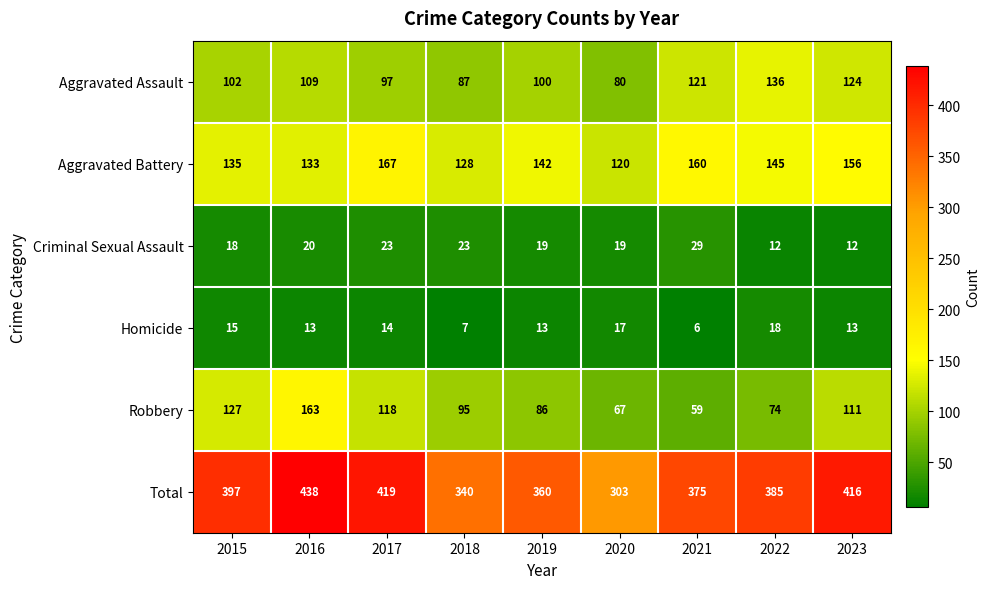

Which series has the largest range (max minus min)?

Total